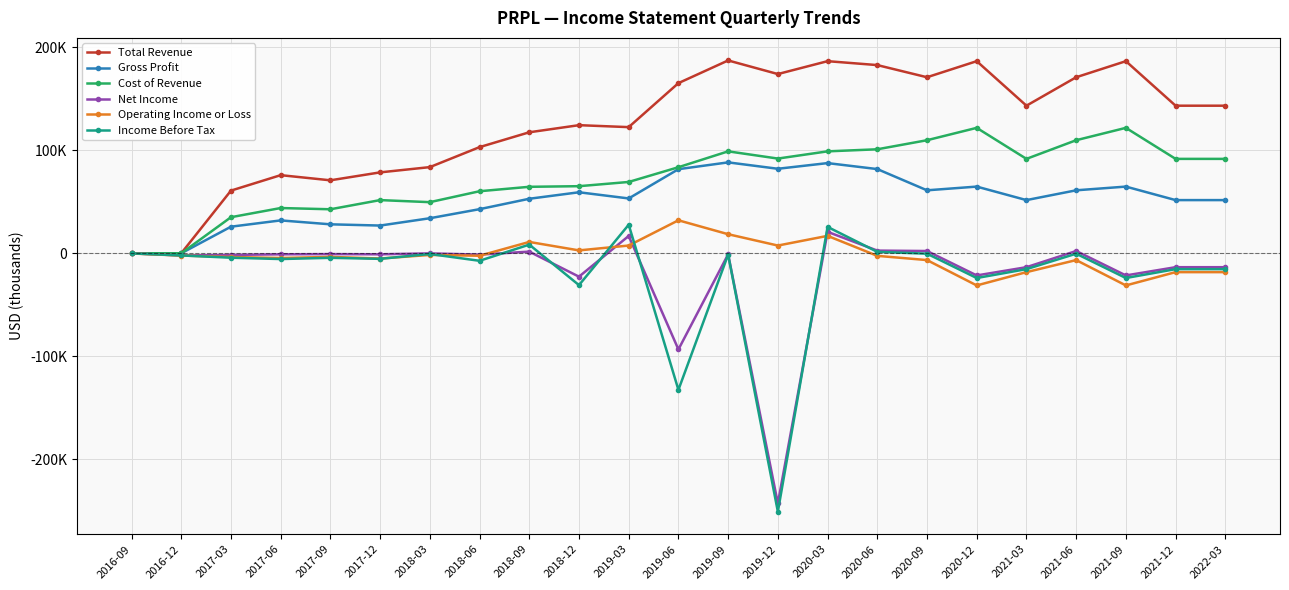

Reading left to right, transcribe all the data shown in this chart.

Total Revenue: 0	0	60800	75800	70800	78500	83600	103000	117400	124300	122400	165100	187100	173900	186400	182600	170800	186400	143200	170800	186400	143200	143200
Gross Profit: 0	0	25800	31900	28100	26900	34000	42800	52900	59200	53200	81600	88200	82000	87500	81700	61100	64700	51600	61100	64700	51600	51600
Cost of Revenue: 0	0	35000	43900	42700	51600	49600	60200	64500	65100	69200	83500	98900	91900	98900	100900	109700	121700	91600	109700	121700	91600	91600
Net Income: -100	-2100	-1600	-1000	-800	-1000	-100	-1300	1600	-22700	16800	-93300	-1000	-242700	20800	2600	2200	-21500	-13500	2200	-21500	-13500	-13500
Operating Income or Loss: -200	-2200	-3600	-4600	-3500	-5100	-1600	-2400	11000	2800	7500	32000	18500	7500	16900	-2500	-6600	-31200	-18300	-6600	-31200	-18300	-18300
Income Before Tax: -100	-2100	-4300	-5600	-4400	-5400	-700	-7300	8400	-30900	27700	-132500	-1300	-250700	25600	1400	-400	-24000	-15400	-400	-24000	-15400	-15400